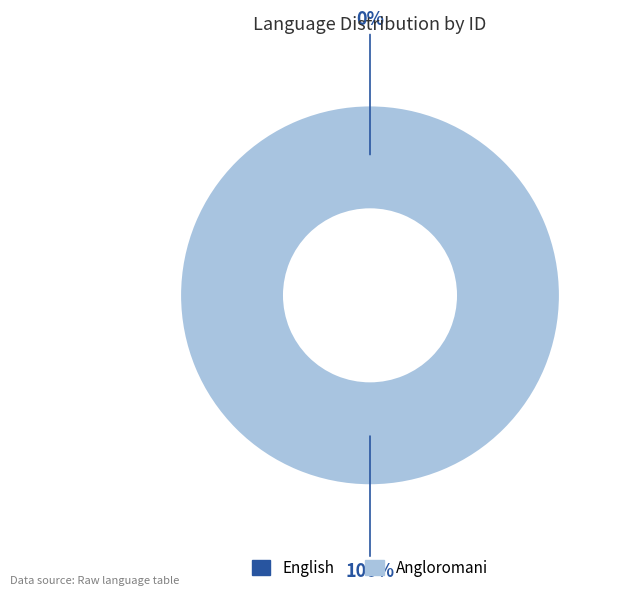

Combined, do English and Angloromani account for over 50%?

Yes